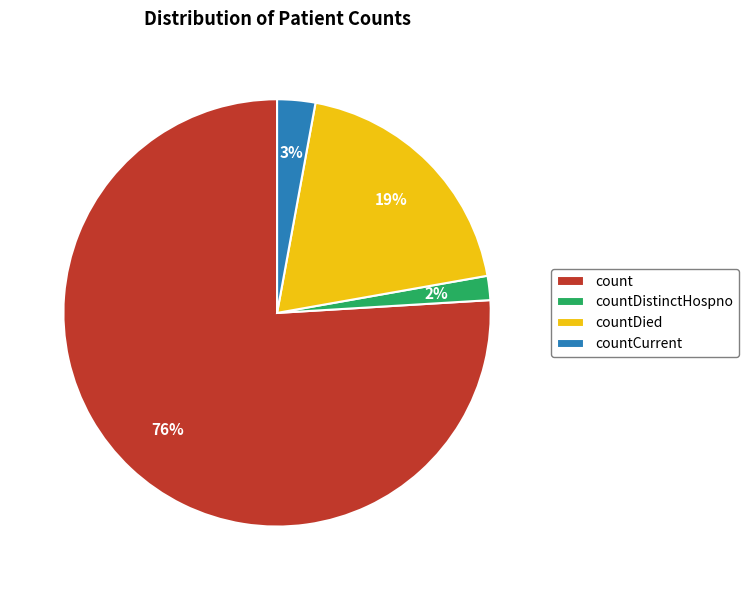

To the nearest percent, what is the average slice percentage?

25%